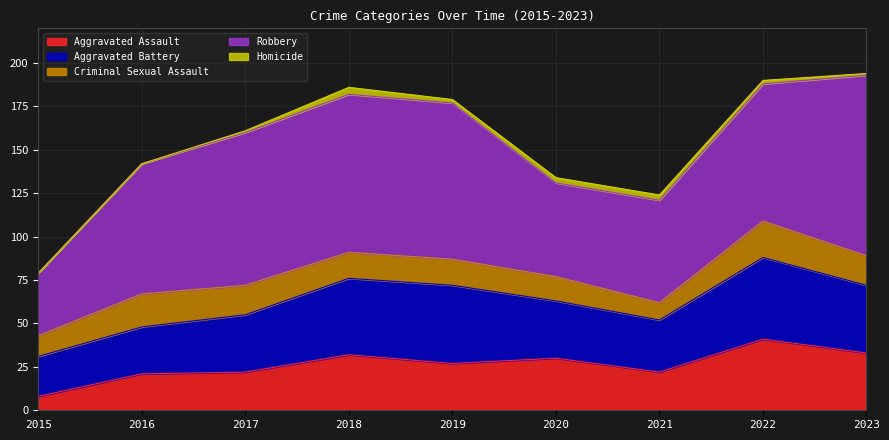

How many Homicide values are between 1 and 3?

6